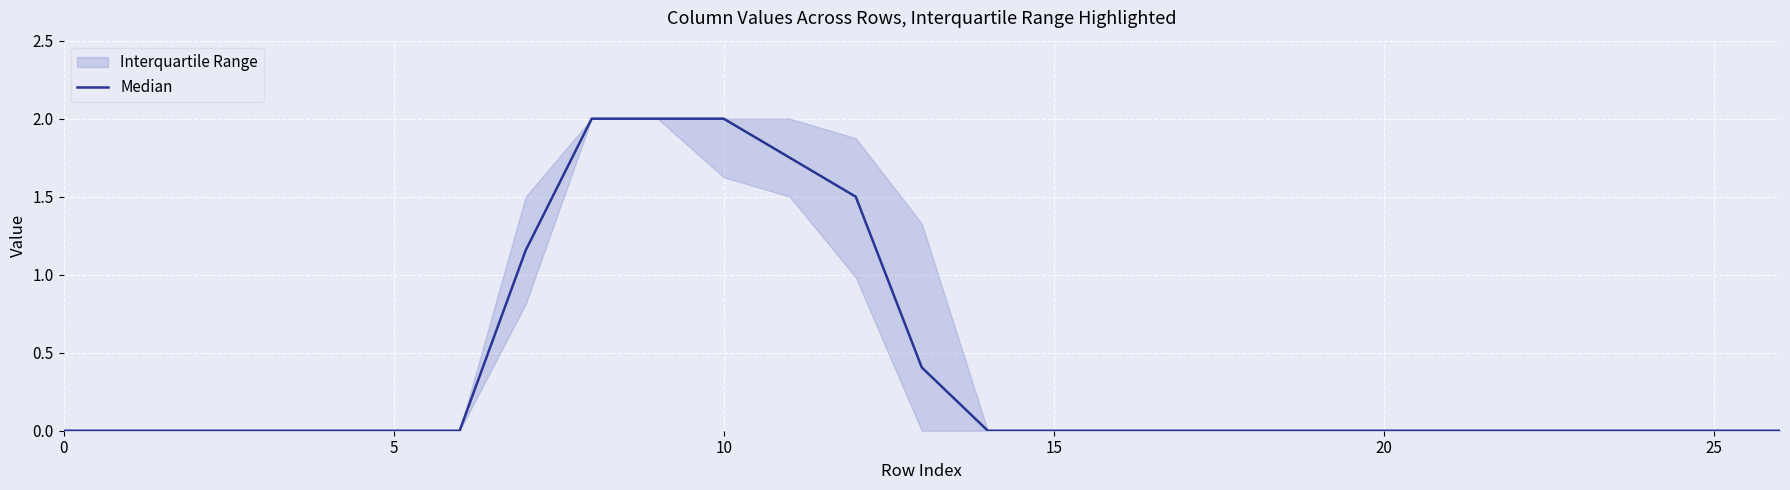

The chart shows a value of 0.0 at 20. True or false?

True